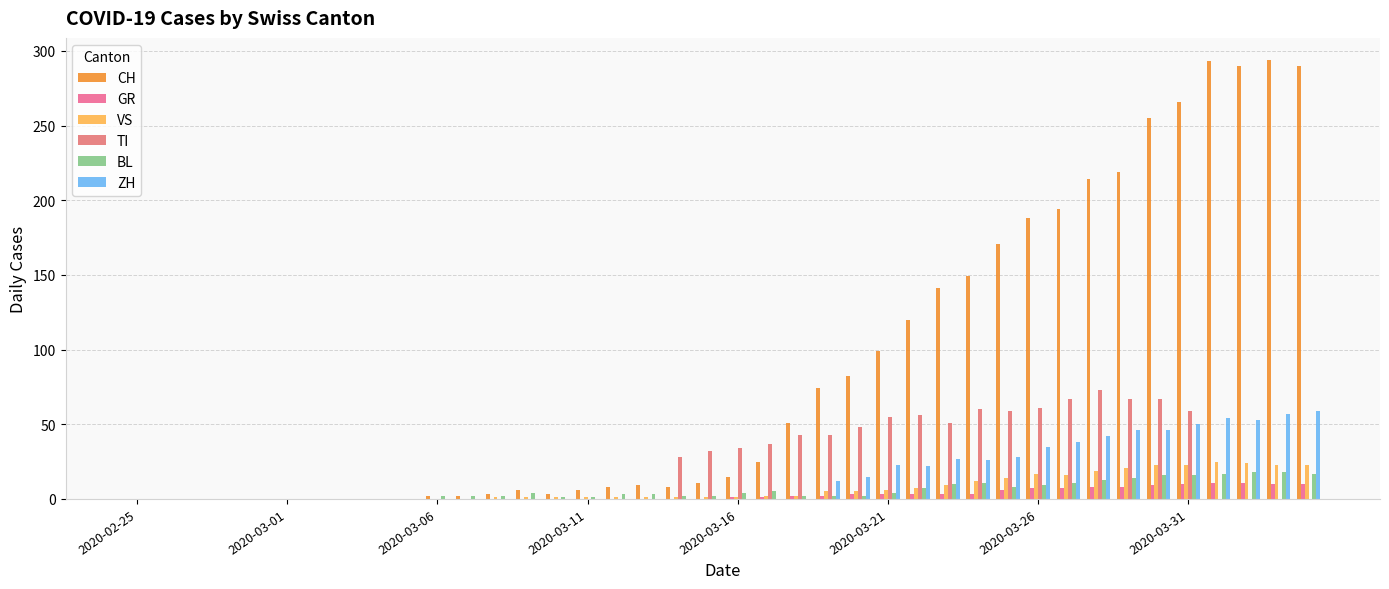

How many categories are shown in the chart?

40